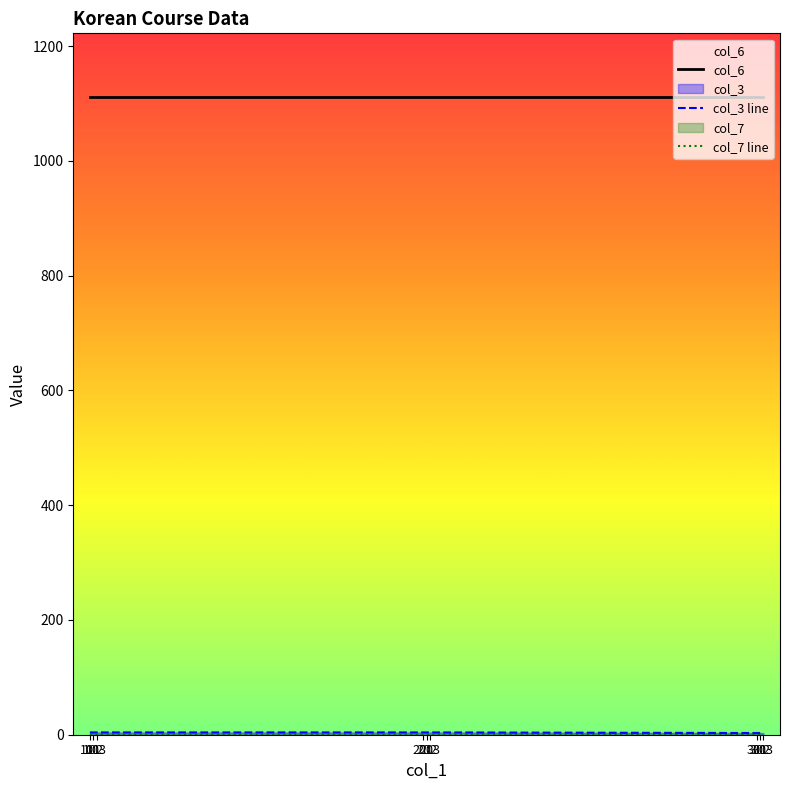

True or false: col_6 and col_7 line intersect in this chart.

False